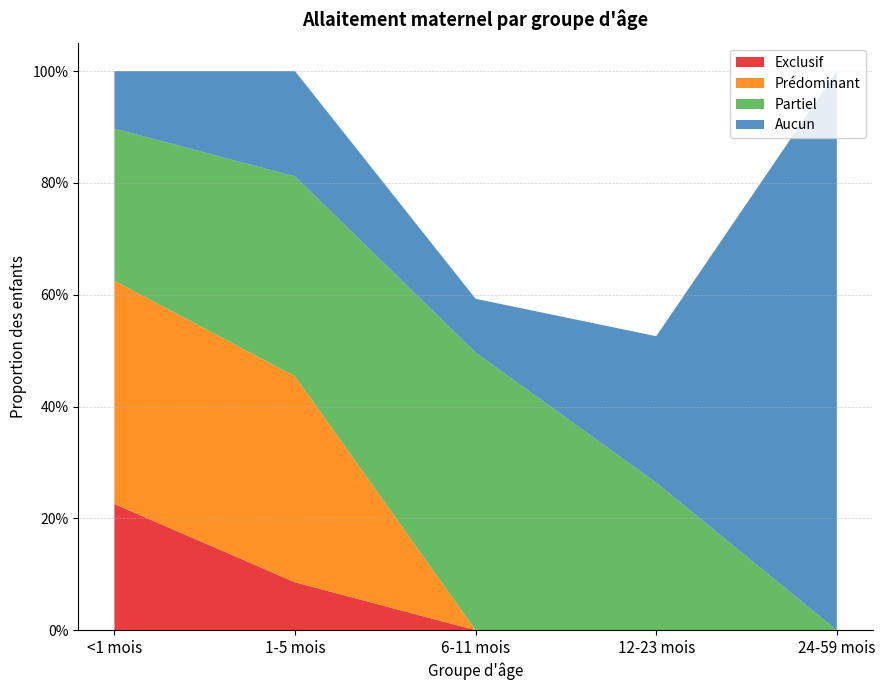

Reading right to left, transcribe all the data shown in this chart.

Exclusif: 0.0	0.0	0.0	0.1	0.2
Prédominant: 0.0	0.0	0.0	0.4	0.4
Partiel: 0.0	0.3	0.5	0.4	0.3
Aucun: 1.0	0.3	0.1	0.2	0.1